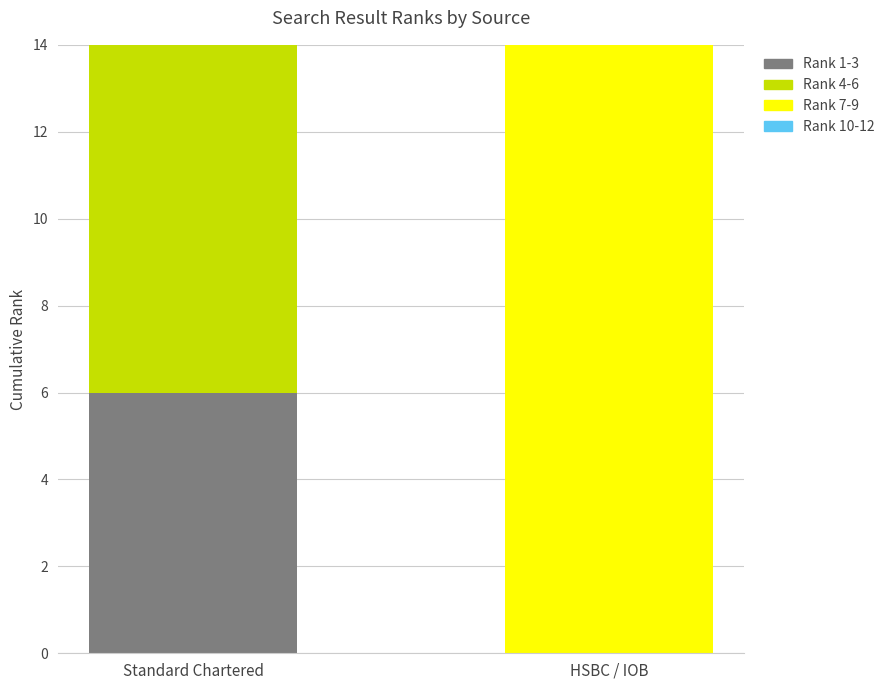

How many values in Rank 4-6 are above zero?

1